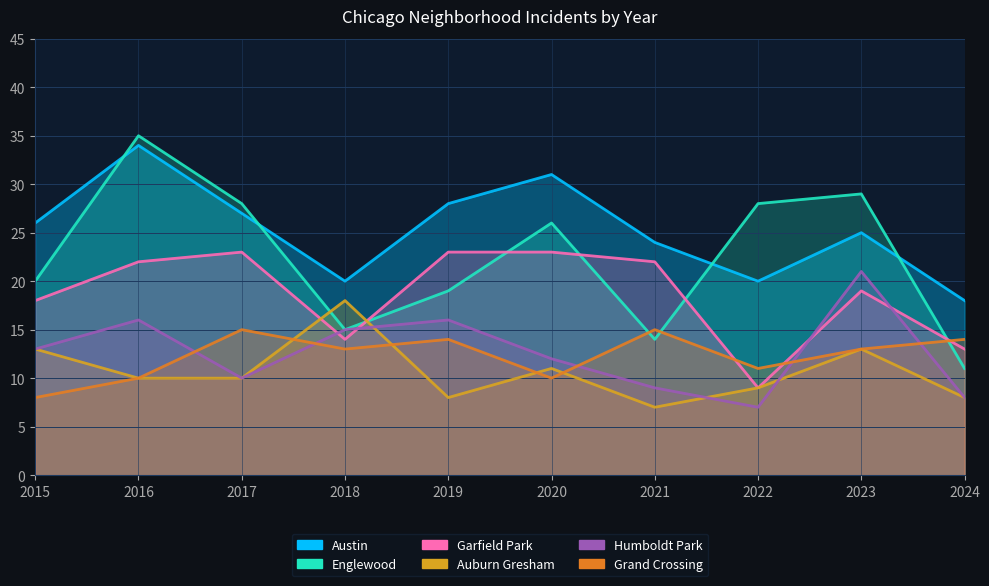

Which category has the lowest value across all series?

2021